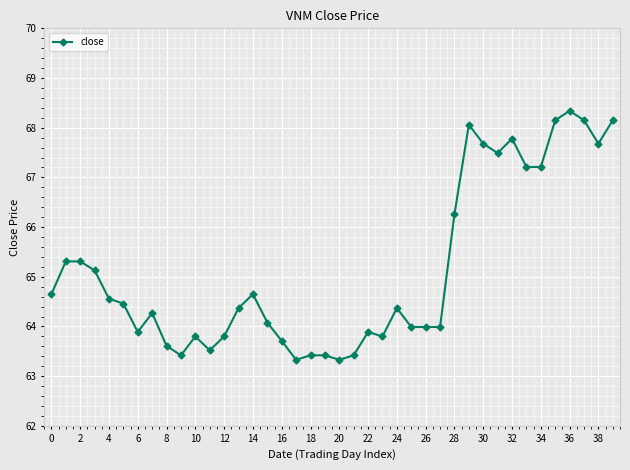

Count the number of data series in this chart.

1